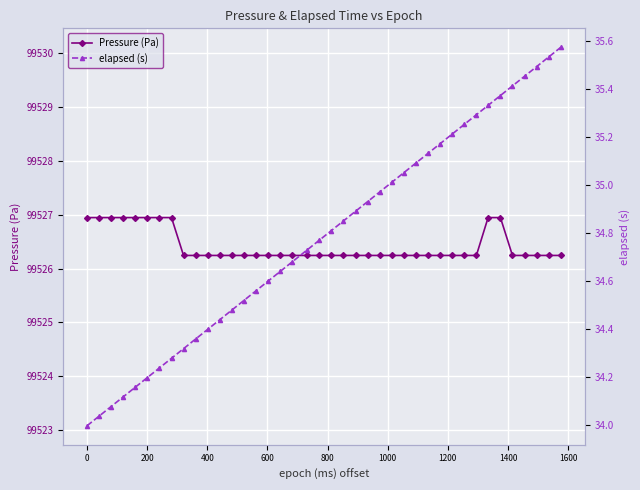

What is the minimum value for Pressure (Pa)?

99526.2